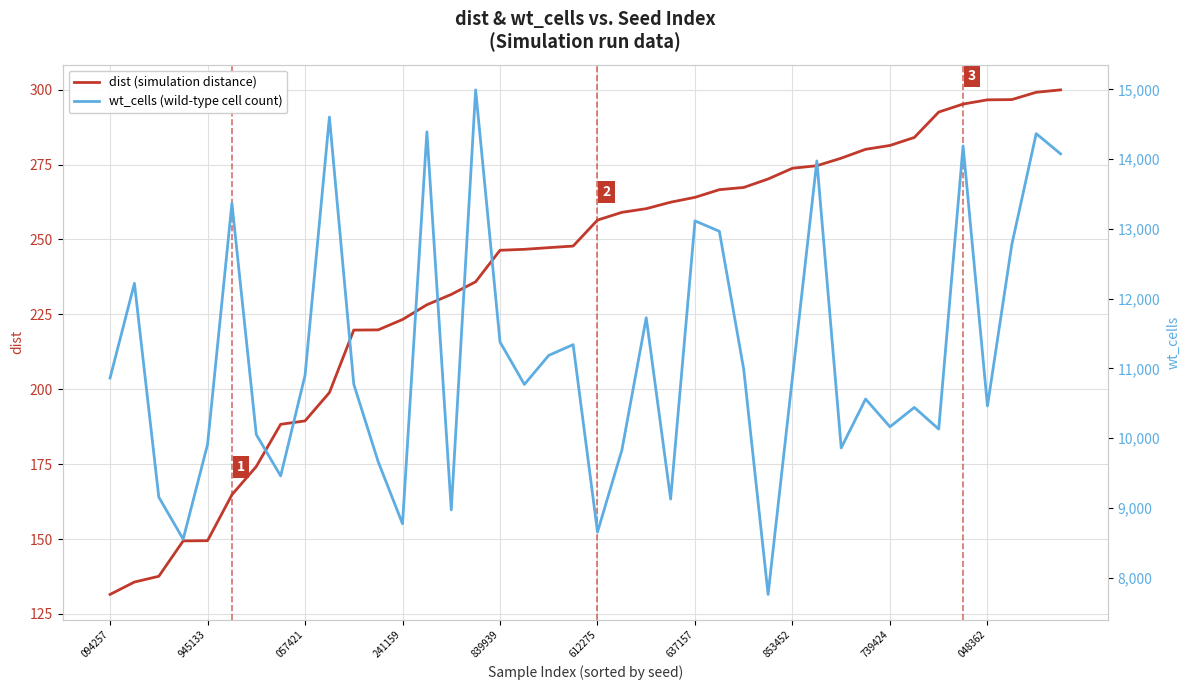

Is it true that dist (simulation distance) equals 83.9 at 739424?

False